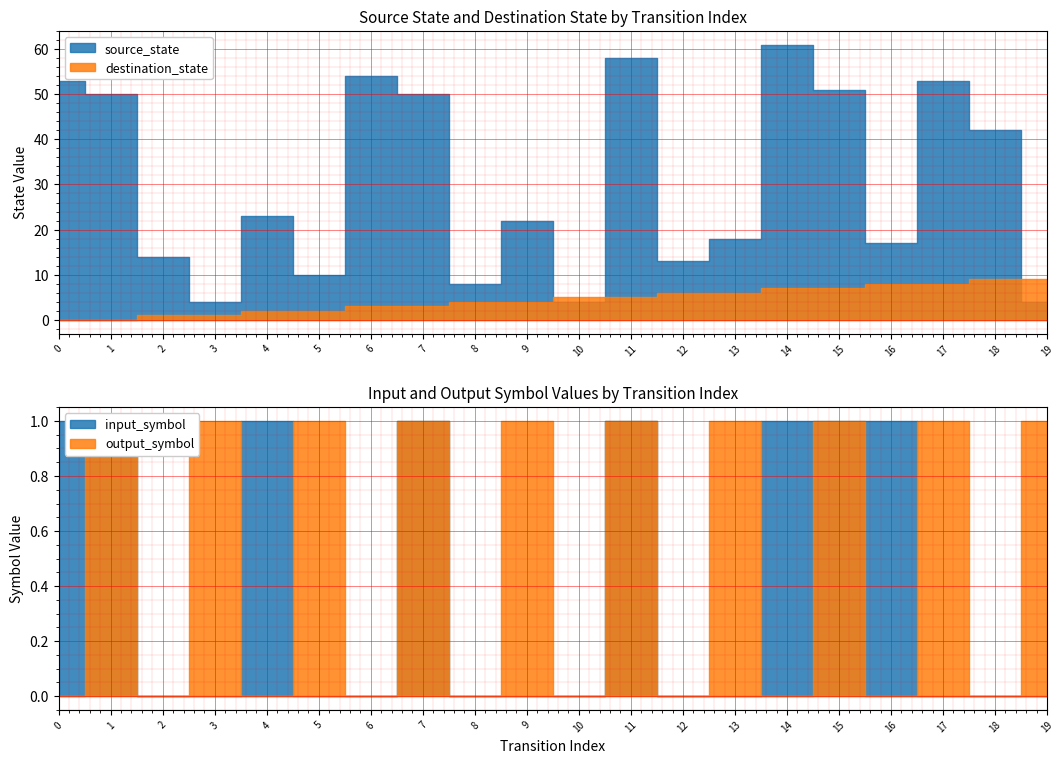

How many lines are shown in the chart?

2